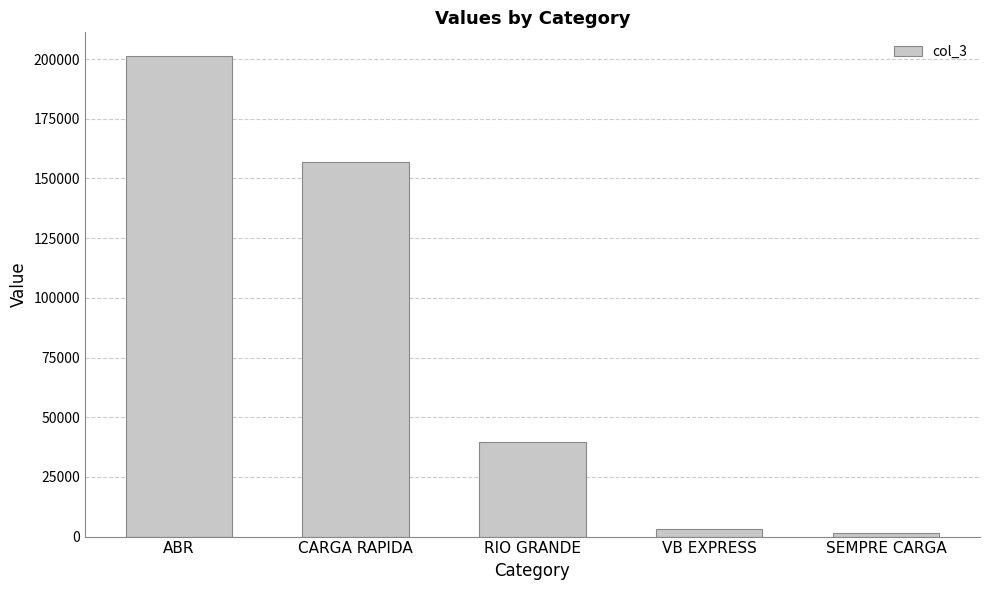

What is the greatest value displayed?

201157.8